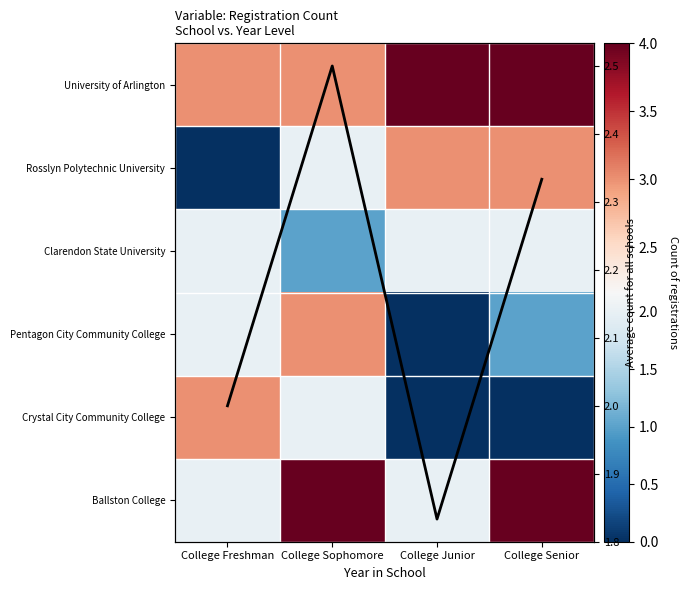

Rank the series by their maximum value, from highest to lowest.

University of Arlington, Ballston College, Rosslyn Polytechnic University, Pentagon City Community College, Crystal City Community College, Avg count per year, Clarendon State University